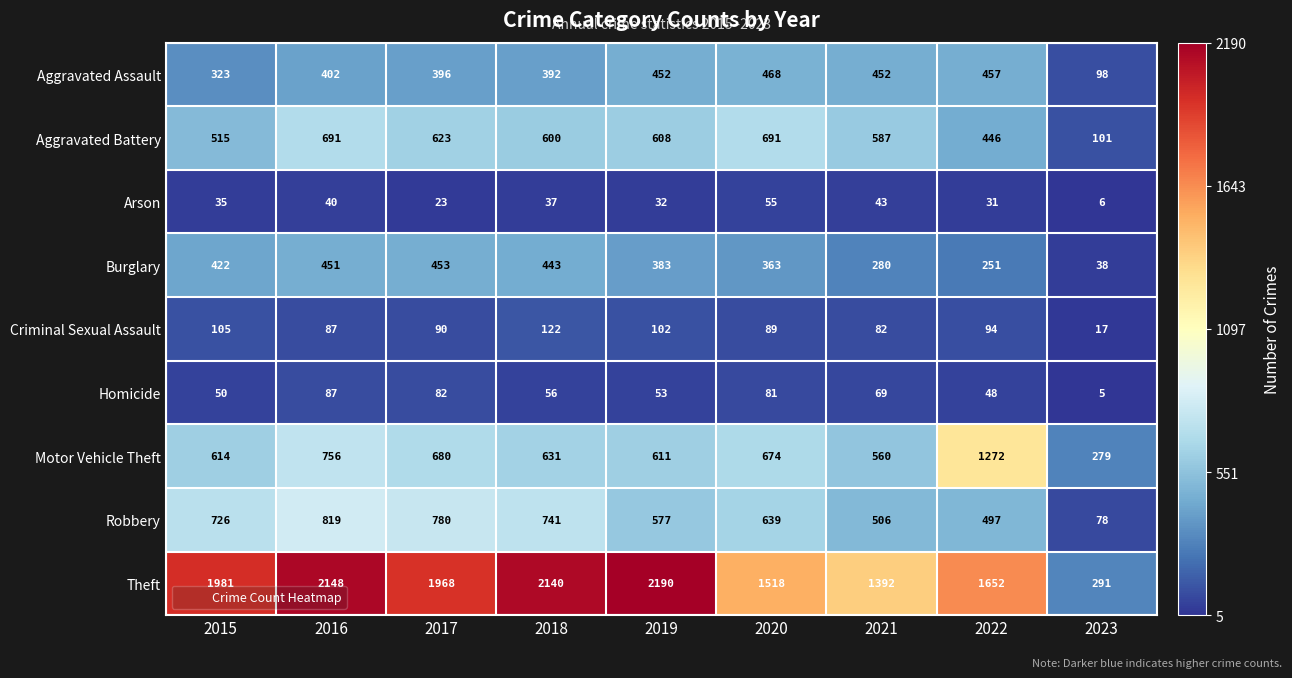

Count the number of categories in the chart.

9